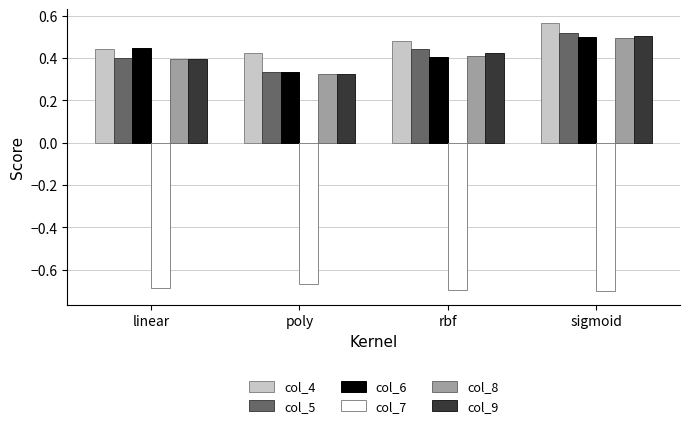

At which label does col_8 reach its minimum?

poly